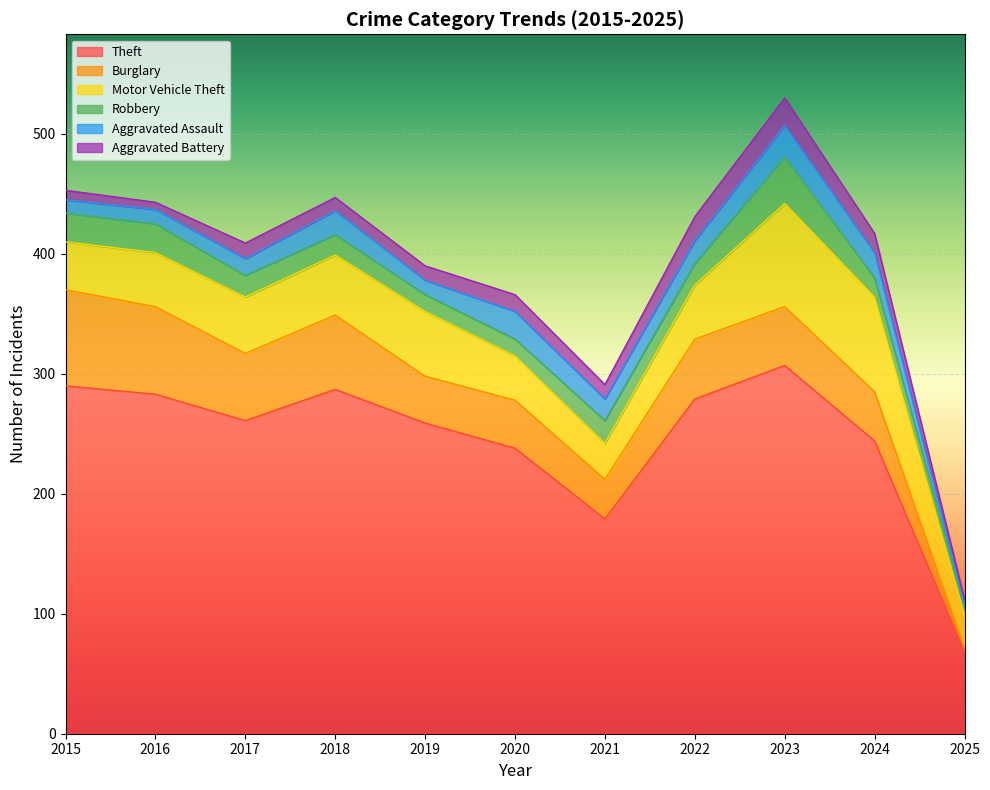

What is the value of the Motor Vehicle Theft point at the 6th from the left?

37